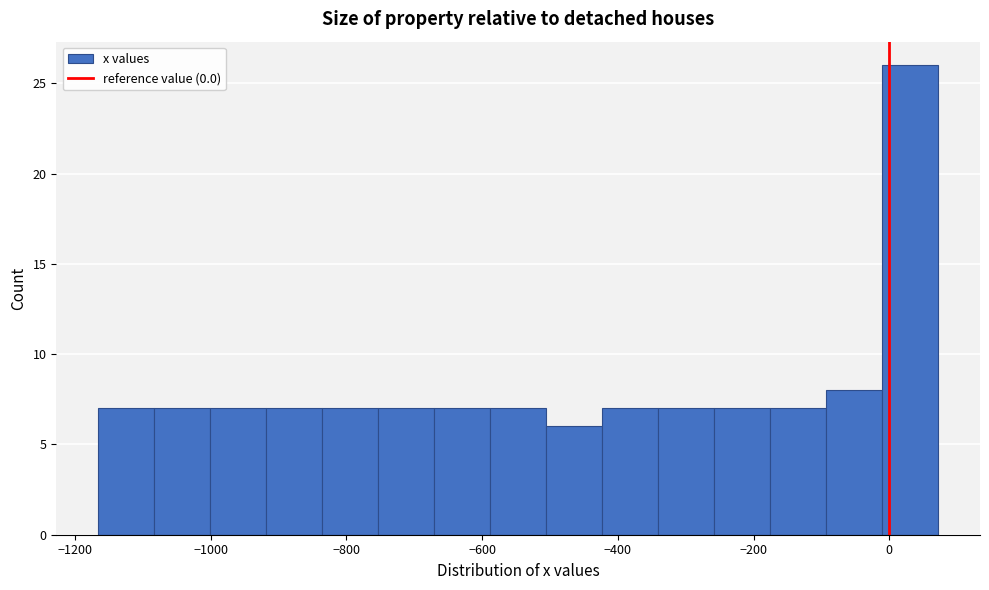

Reading left to right, transcribe this chart: for each bar, give the range it covers on the x-axis and its height. Neither the bar edges nor the heights are printed on the chart, so give them approximately, as read against the axes.

-1160 to -1080: 7
-1080 to -1000: 7
-1000 to -920: 7
-920 to -840: 7
-840 to -760: 7
-760 to -680: 7
-680 to -580: 7
-580 to -500: 7
-500 to -420: 6
-420 to -340: 7
-340 to -260: 7
-260 to -180: 7
-180 to -100: 7
-100 to -20: 8
-20 to 80: 26